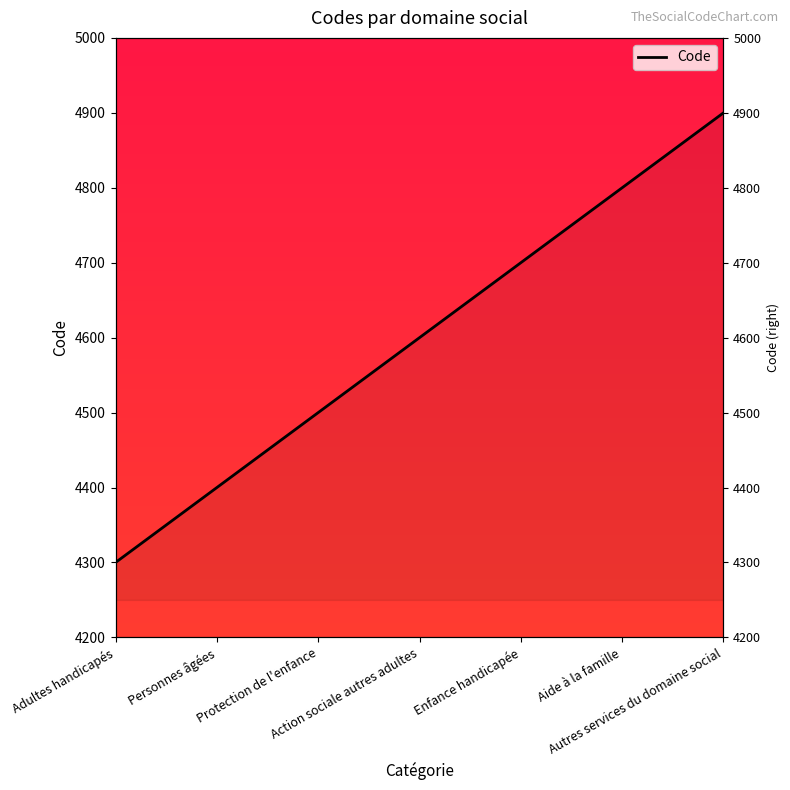

What position from the left is Aide à la famille?

6